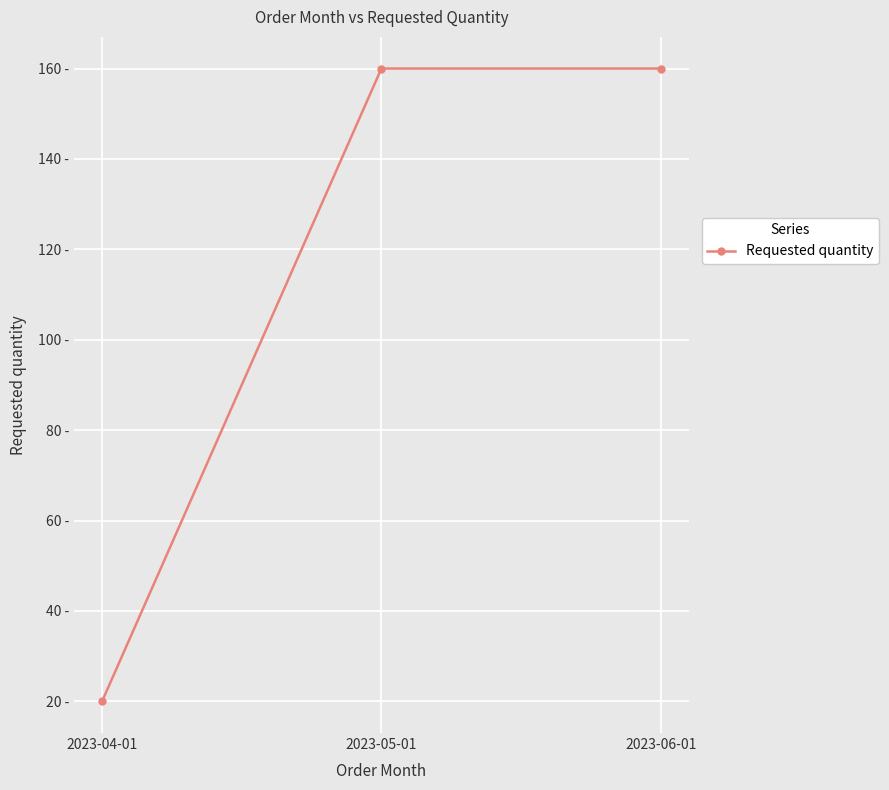

What is the minimum value shown in the chart?

20